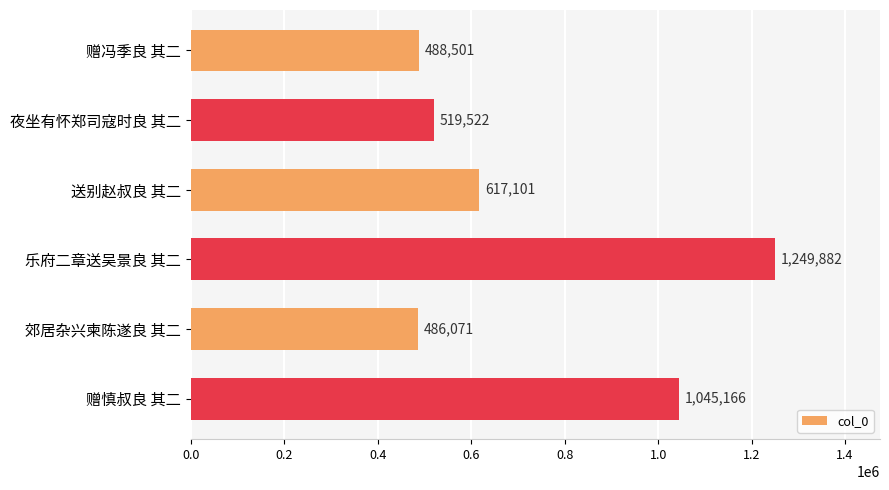

Rank the categories by value from lowest to highest.

郊居杂兴柬陈遂良 其二, 赠冯季良 其二, 夜坐有怀郑司寇时良 其二, 送别赵叔良 其二, 赠慎叔良 其二, 乐府二章送吴景良 其二